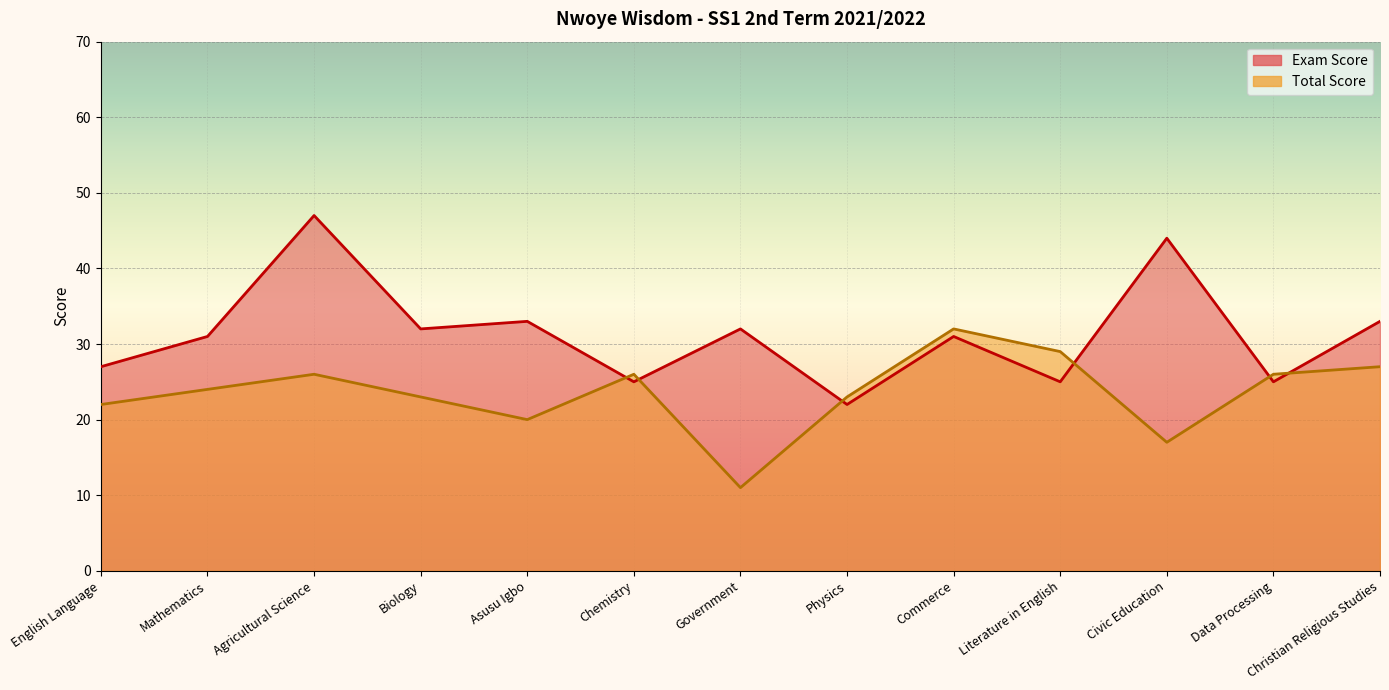

List the series in order of their peak value, highest first.

Exam Score, Total Score